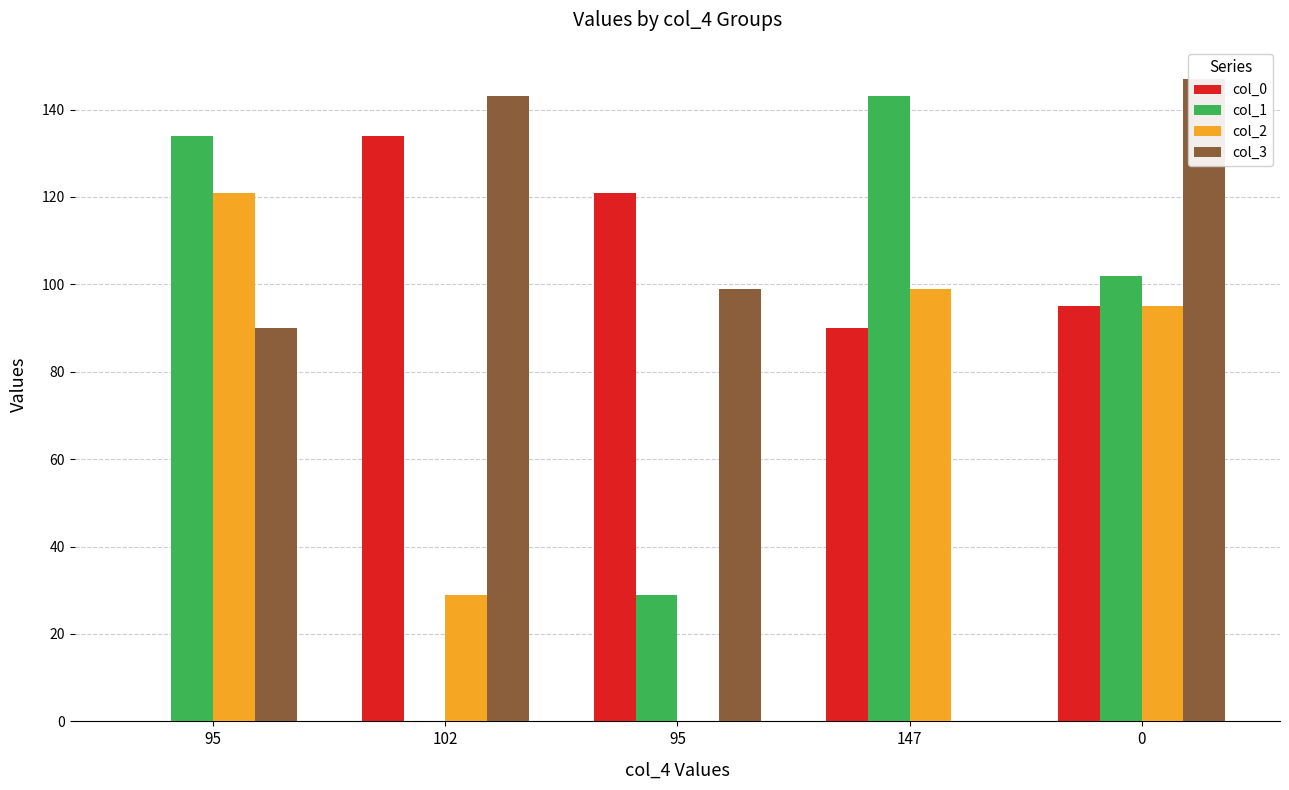

What is the label of the 2nd bar from the left?

102